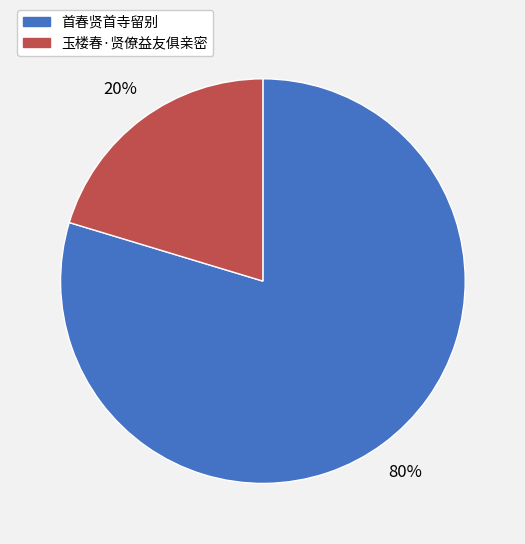

To the nearest percent, what portion does 玉楼春·贤僚益友俱亲密 represent?

20%